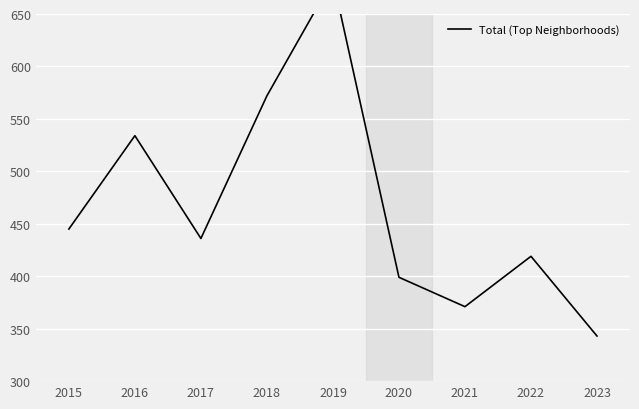

How many points are higher than both their immediate neighbors (excluding endpoints)?

3